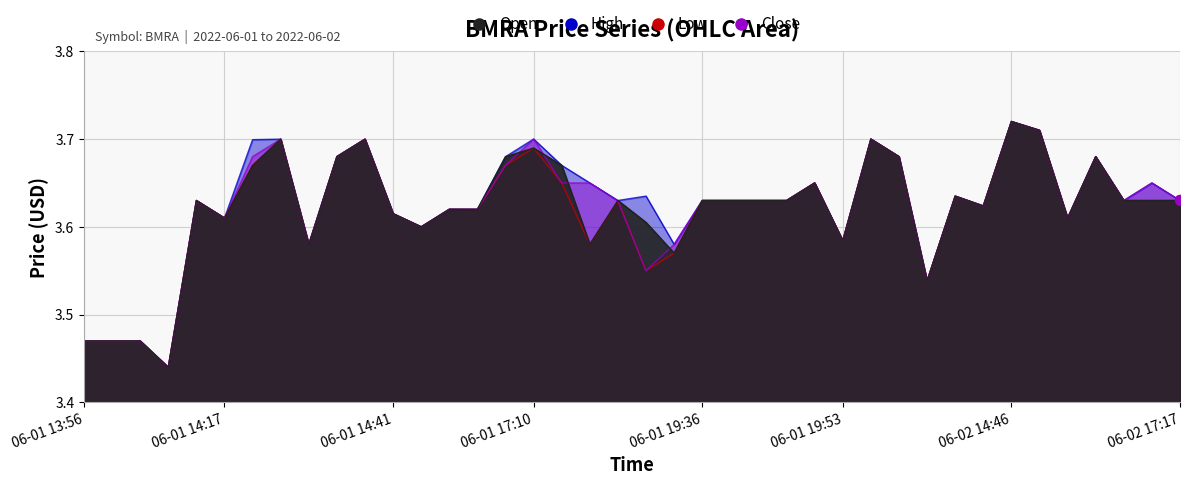

At how many categories does at least one series exceed 3?

40